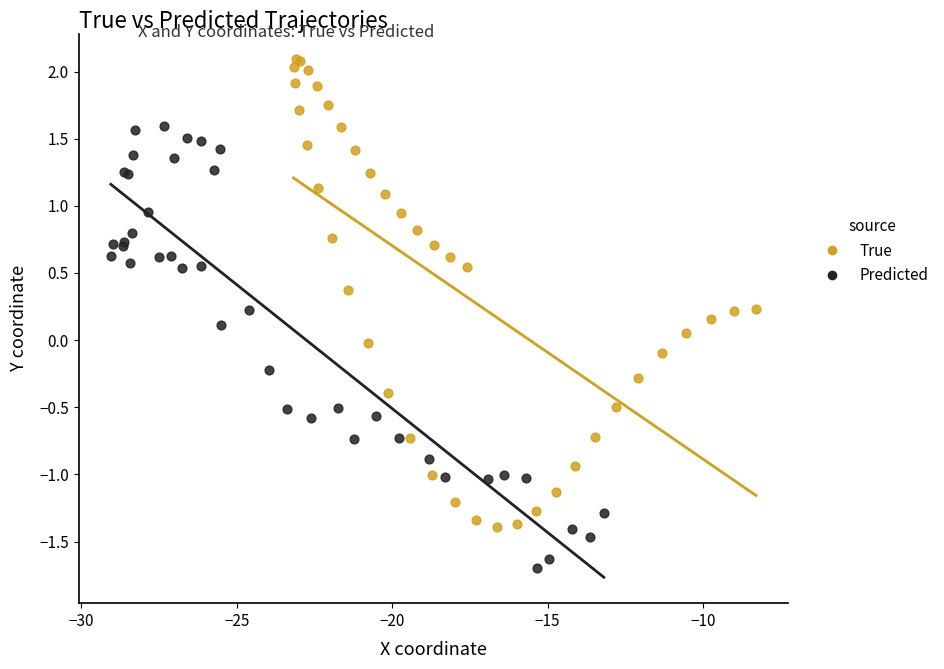

Which series has the widest spread of Y values?

True